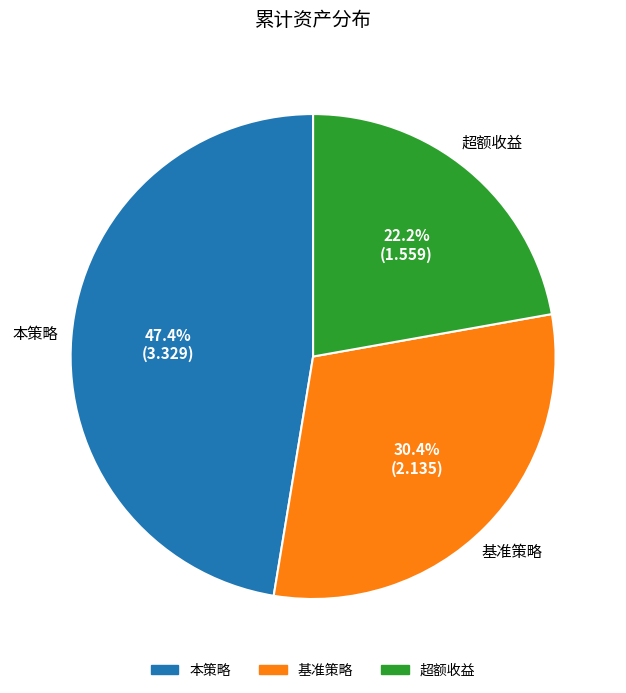

To the nearest percent, what portion does 基准策略 represent?

30%